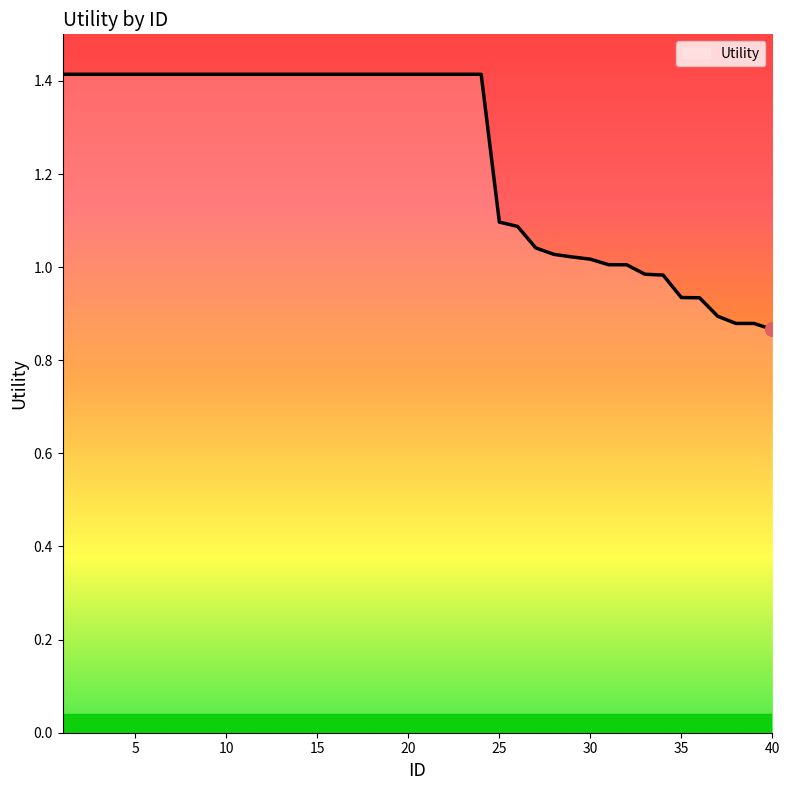

What is the maximum value shown in the chart?

1.4